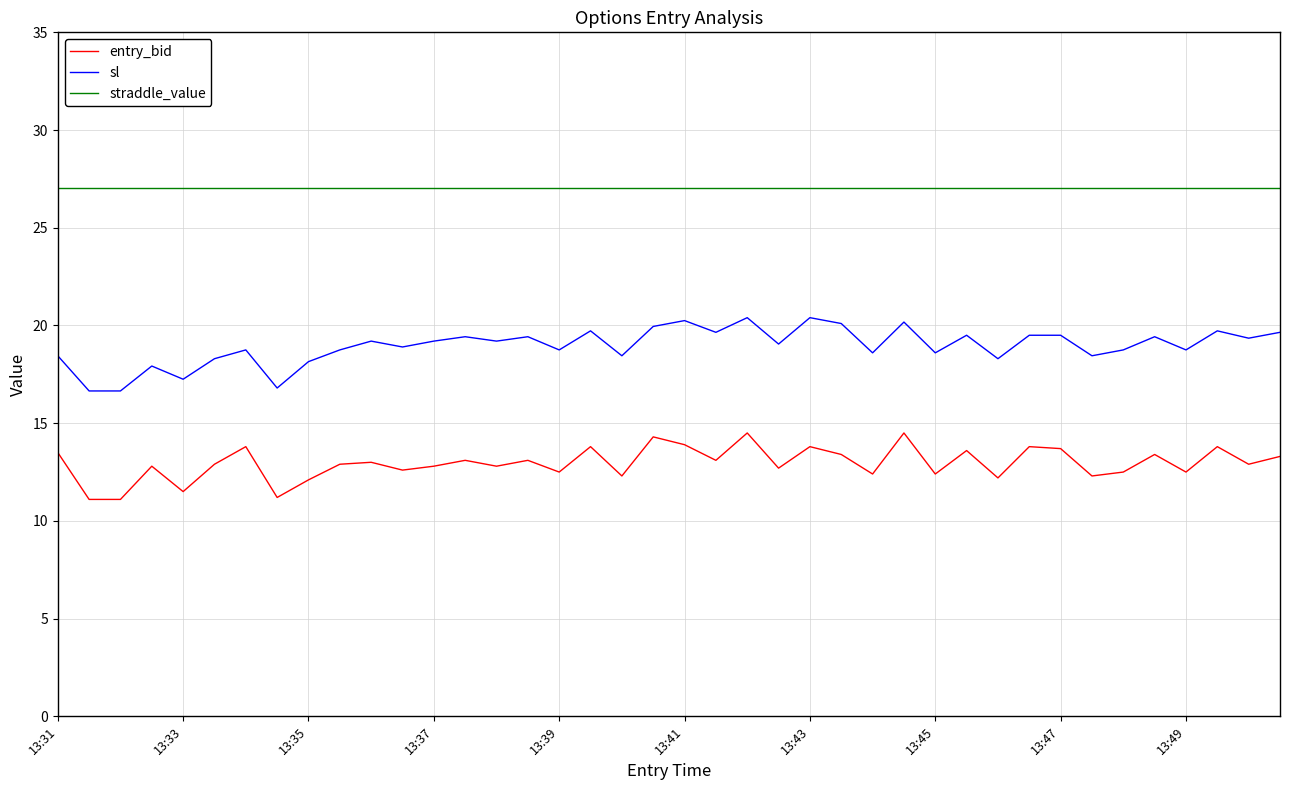

True or false: entry_bid and straddle_value intersect in this chart.

False